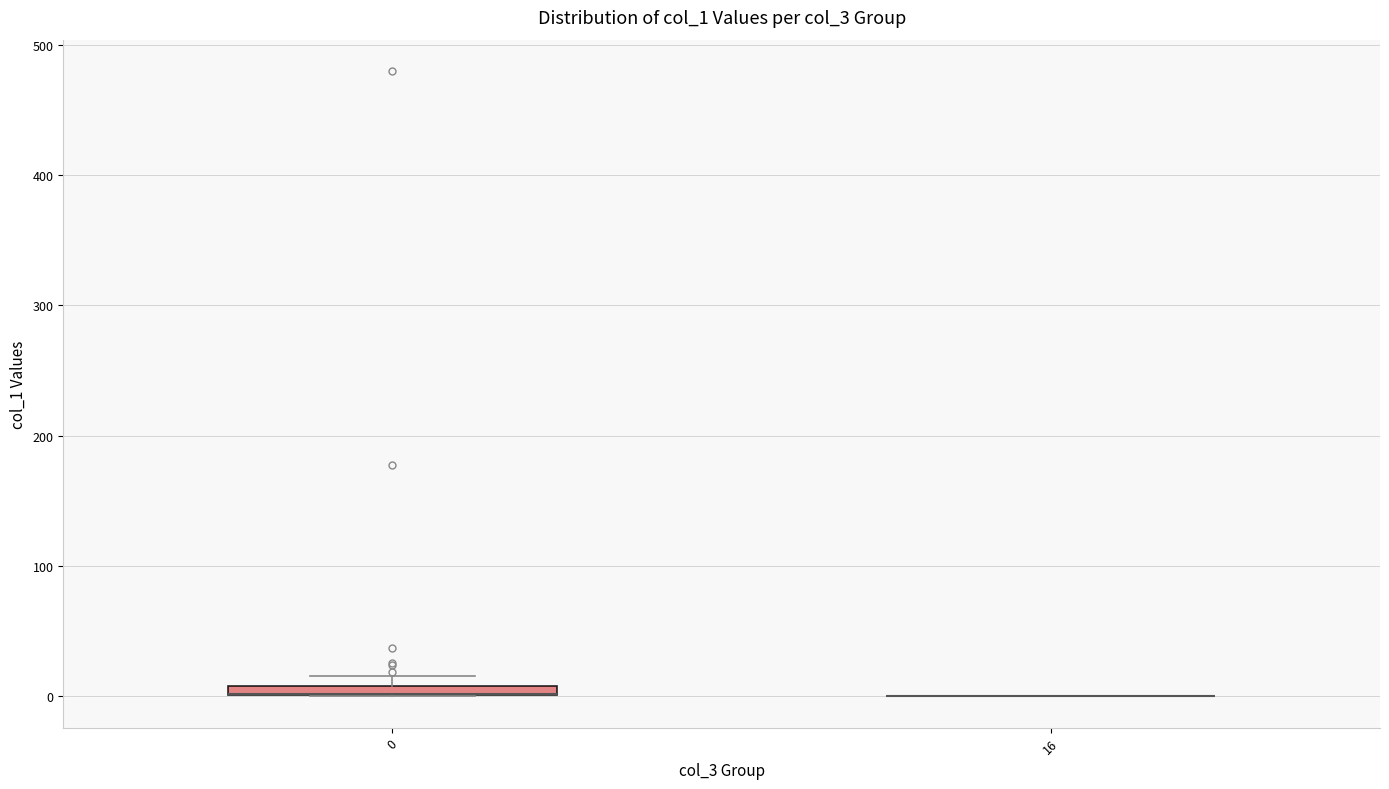

Where is the upper edge of the box at x = 0 on the y-axis? The values are not printed on the chart, so give them approximately, as read against the axis.

10